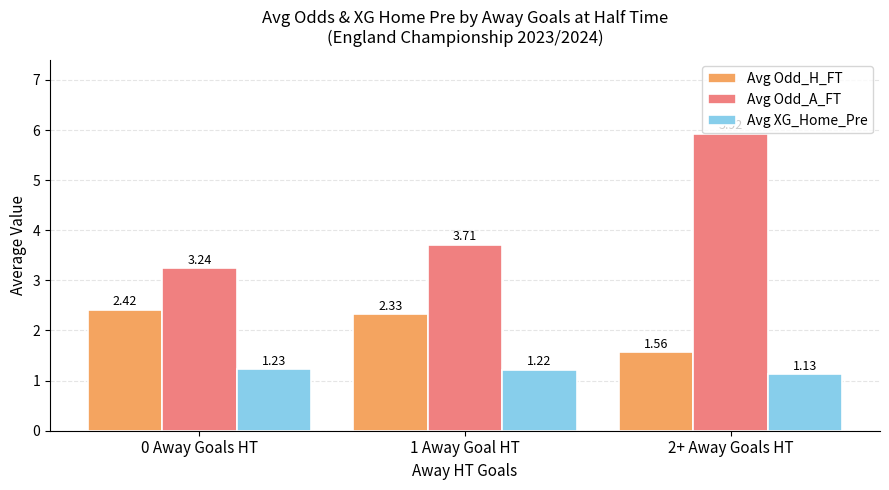

Rank the categories by Avg Odd_H_FT value from lowest to highest.

2+ Away Goals HT, 1 Away Goal HT, 0 Away Goals HT